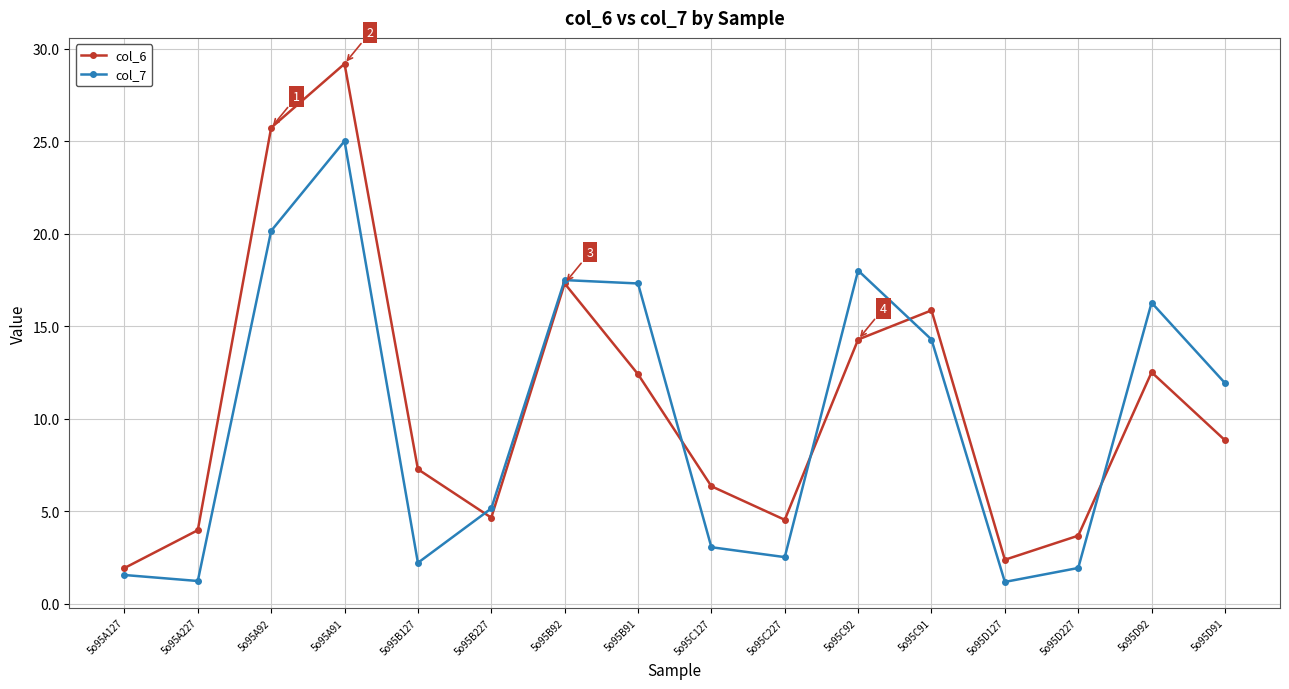

The value of col_7 at 5o95A91 is 33.0. True or false?

False